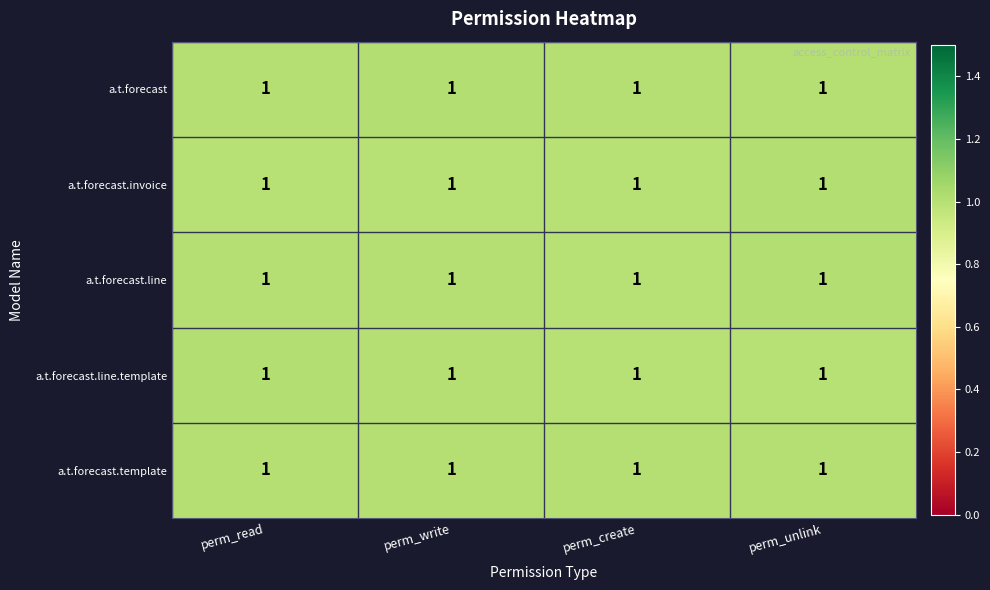

Which has a higher value, perm_unlink or perm_read?

perm_unlink